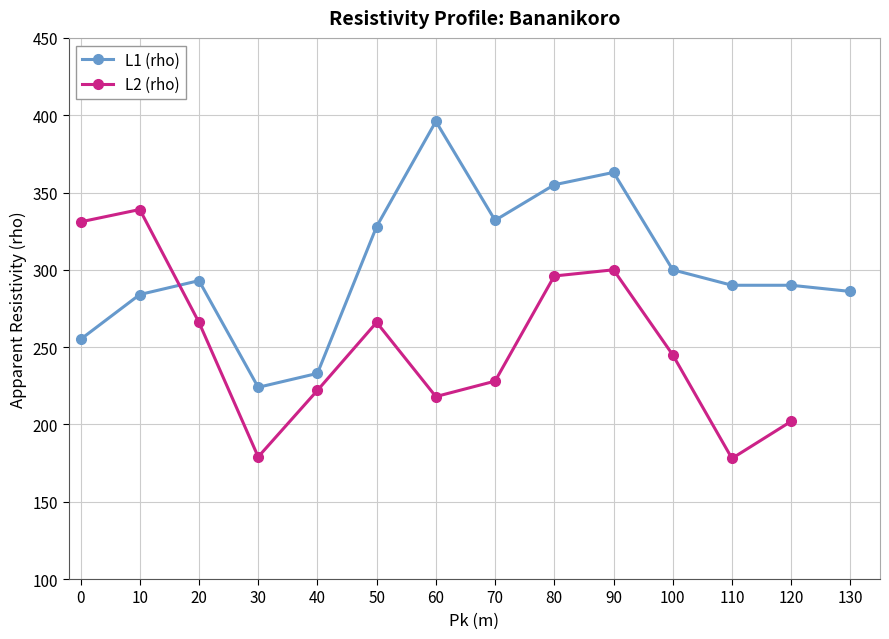

Where is the first local maximum for L1 (rho)?

20